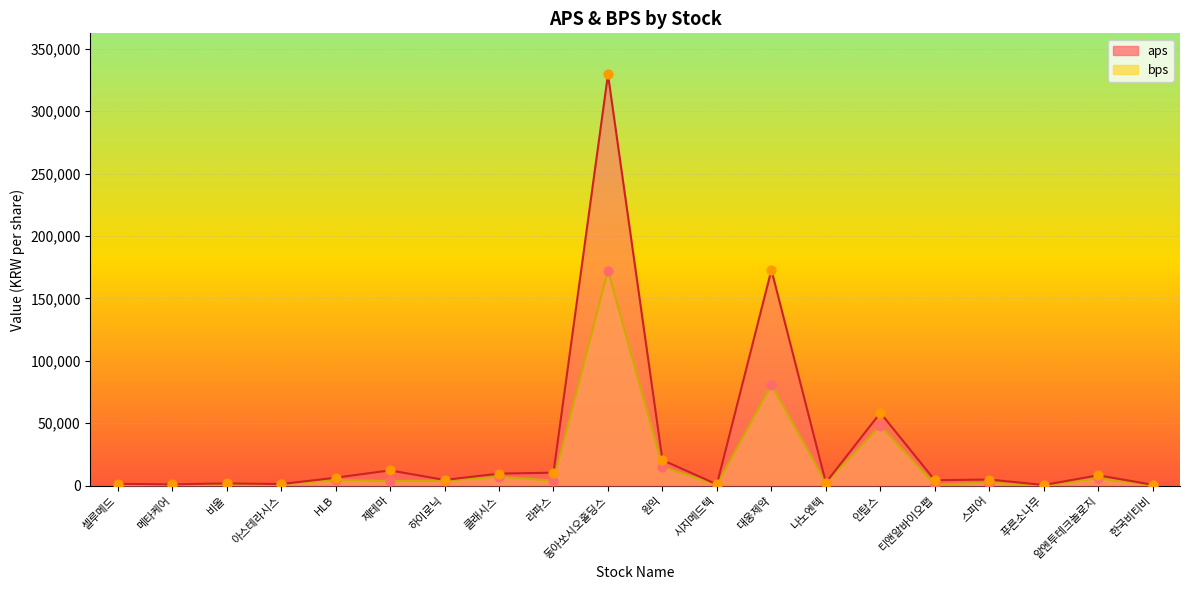

At how many categories does at least one series exceed 66034?

2